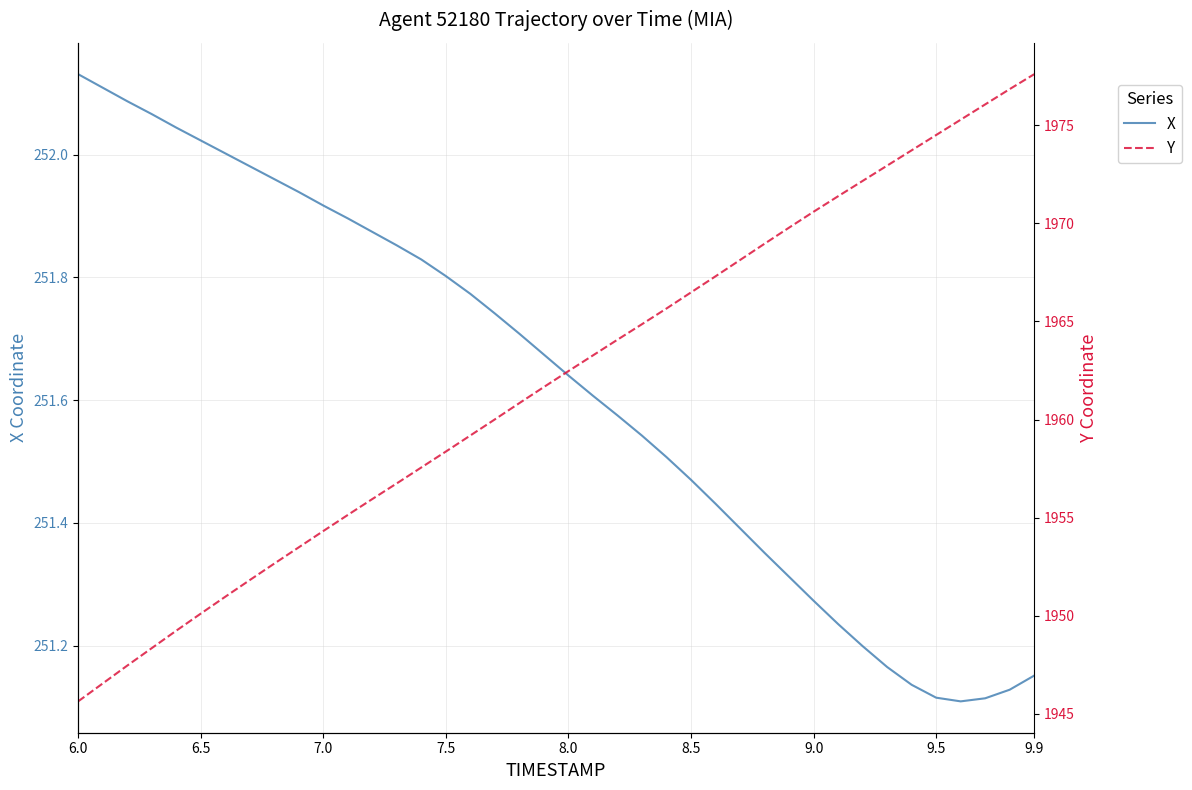

What is the maximum value shown in the chart?

1977.6